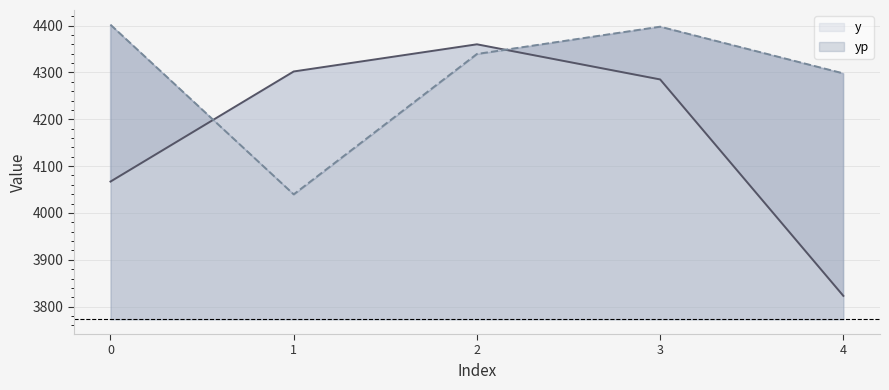

What are all the series names shown in the legend?

y, yp